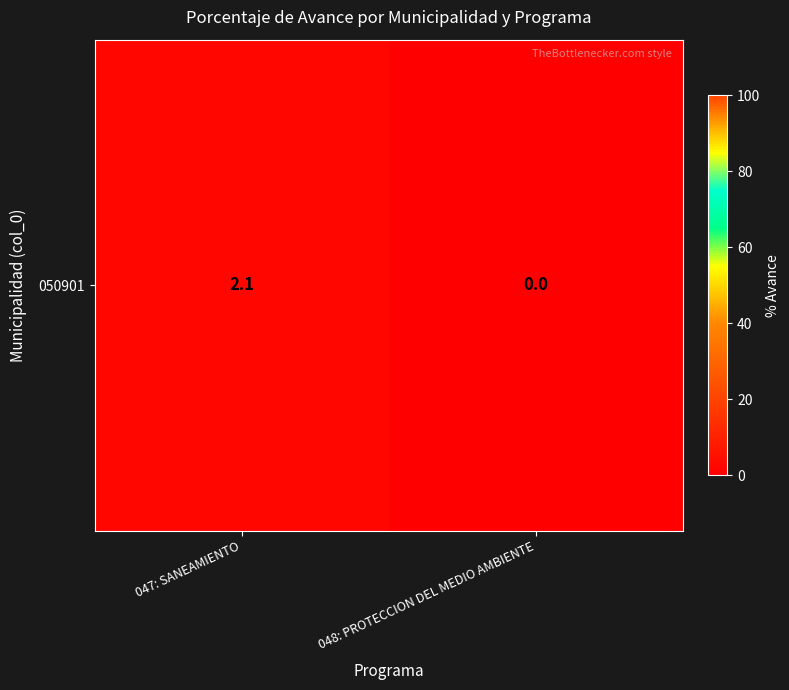

Reading right to left, transcribe all the data shown in this chart.

0.0	2.1